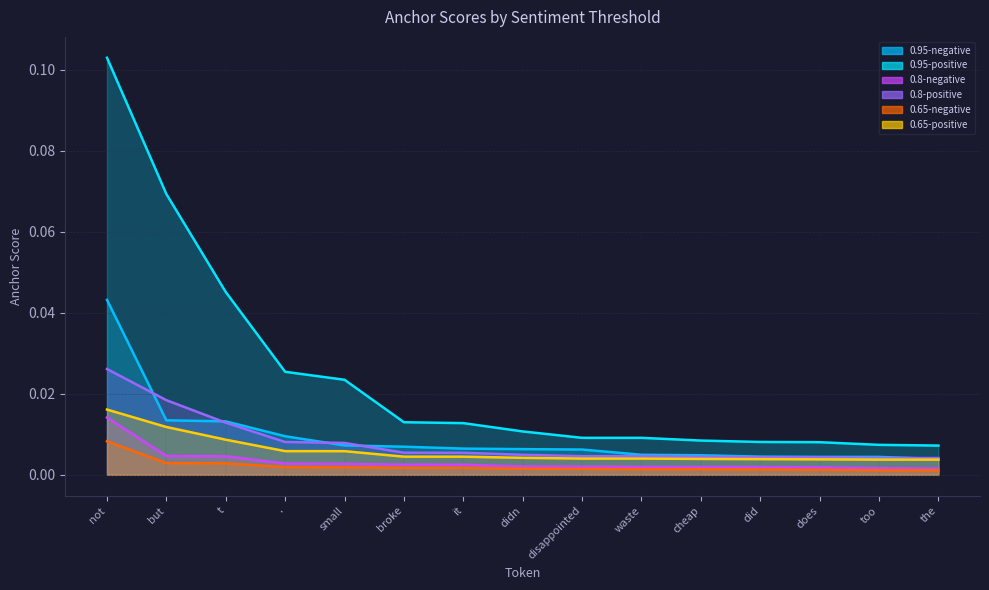

Reading right to left, extract all data points from this chart.

0.95-negative: 0.0	0.0	0.0	0.0	0.0	0.0	0.0	0.0	0.0	0.0	0.0	0.0	0.0	0.0	0.0
0.95-positive: 0.0	0.0	0.0	0.0	0.0	0.0	0.0	0.0	0.0	0.0	0.0	0.0	0.0	0.1	0.1
0.8-negative: 0.0	0.0	0.0	0.0	0.0	0.0	0.0	0.0	0.0	0.0	0.0	0.0	0.0	0.0	0.0
0.8-positive: 0.0	0.0	0.0	0.0	0.0	0.0	0.0	0.0	0.0	0.0	0.0	0.0	0.0	0.0	0.0
0.65-negative: 0.0	0.0	0.0	0.0	0.0	0.0	0.0	0.0	0.0	0.0	0.0	0.0	0.0	0.0	0.0
0.65-positive: 0.0	0.0	0.0	0.0	0.0	0.0	0.0	0.0	0.0	0.0	0.0	0.0	0.0	0.0	0.0